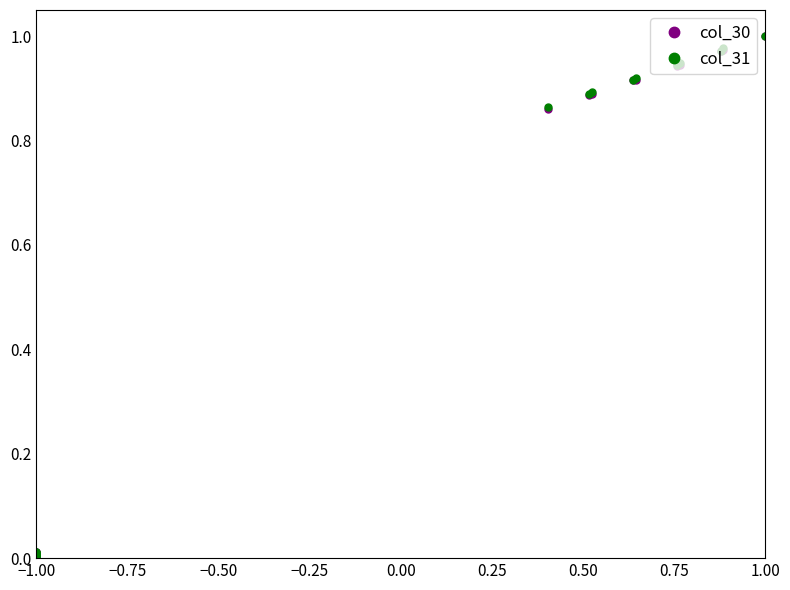

True or false: col_30 has more than 1 points higher than both neighbors.

False